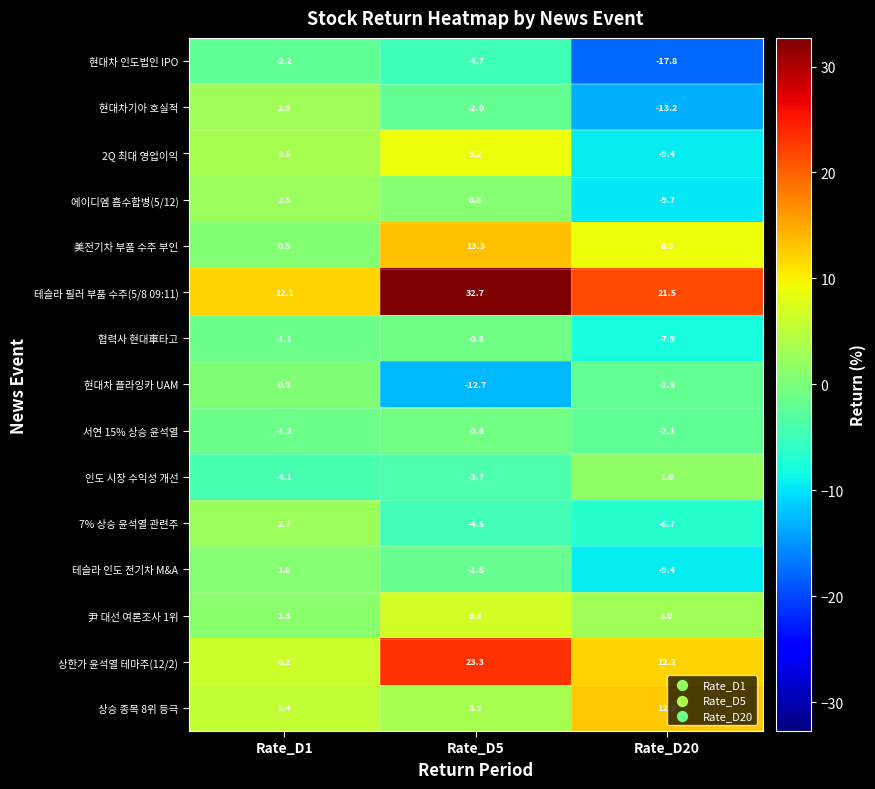

How many data points does each series have?

3